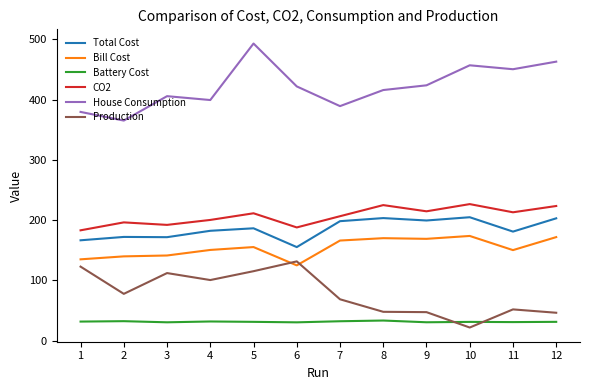

What is the highest value of the Bill Cost series?

173.8